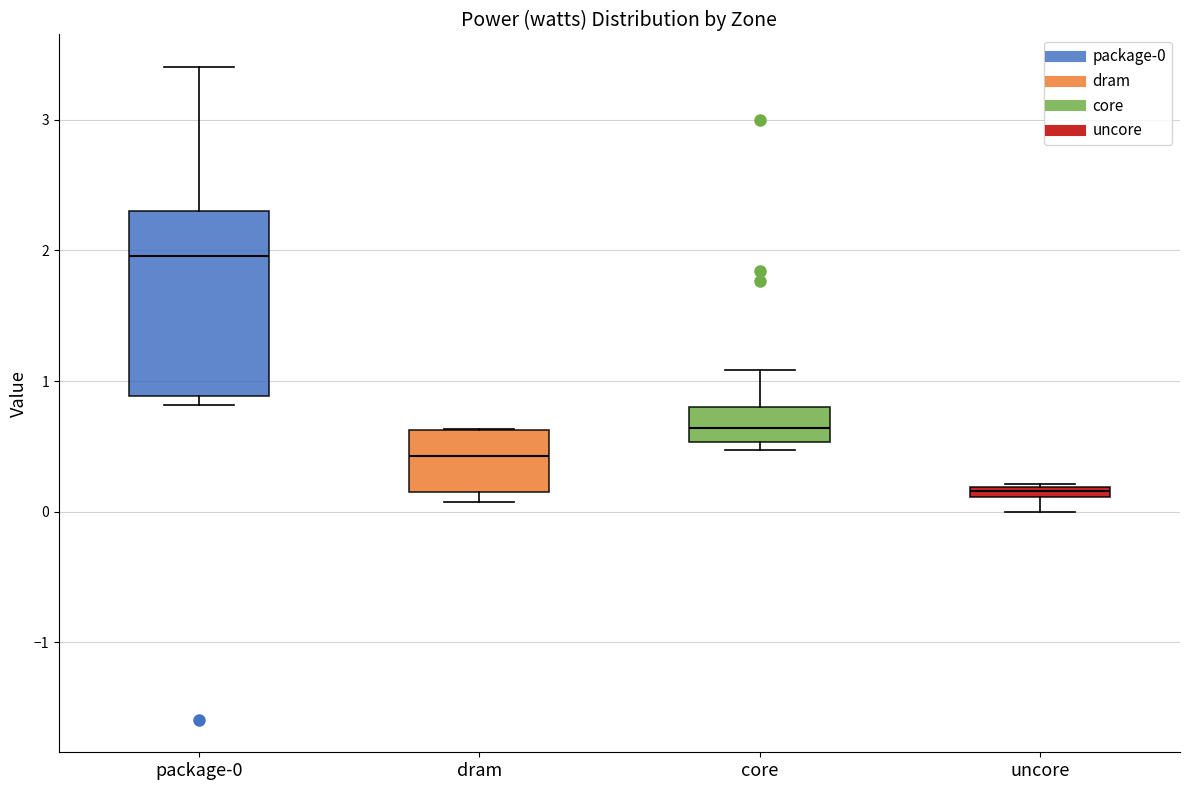

Where does the median line of the box for dram sit on the y-axis? The values are not printed on the chart, so give them approximately, as read against the axis.

0.4